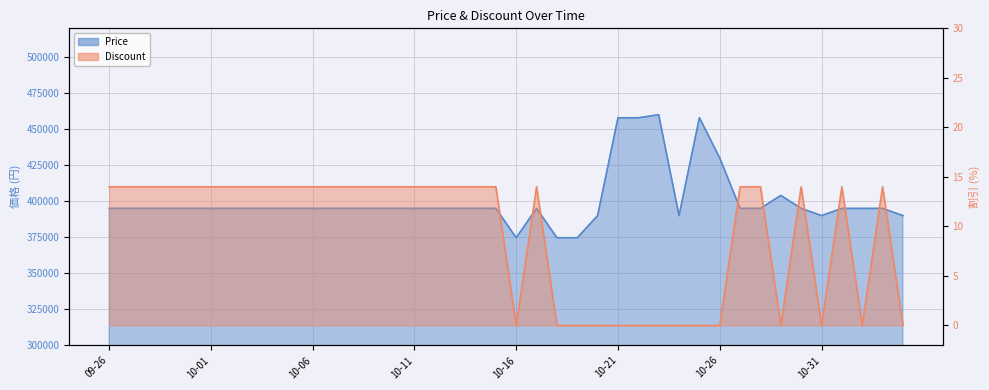

True or false: Discount and Price intersect in this chart.

False